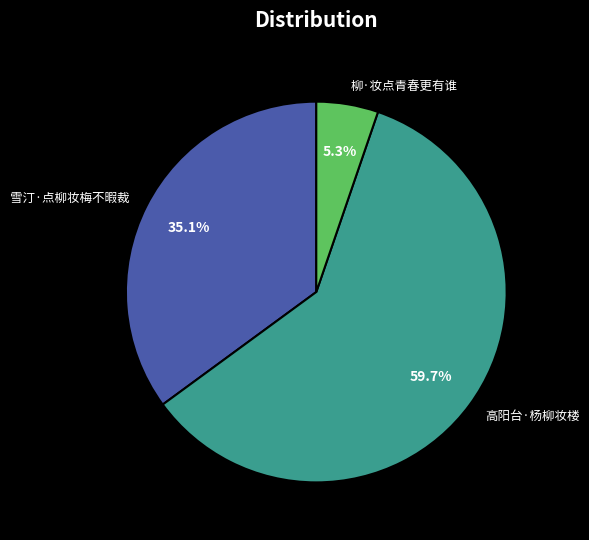

To the nearest percent, what is the average slice percentage?

33%